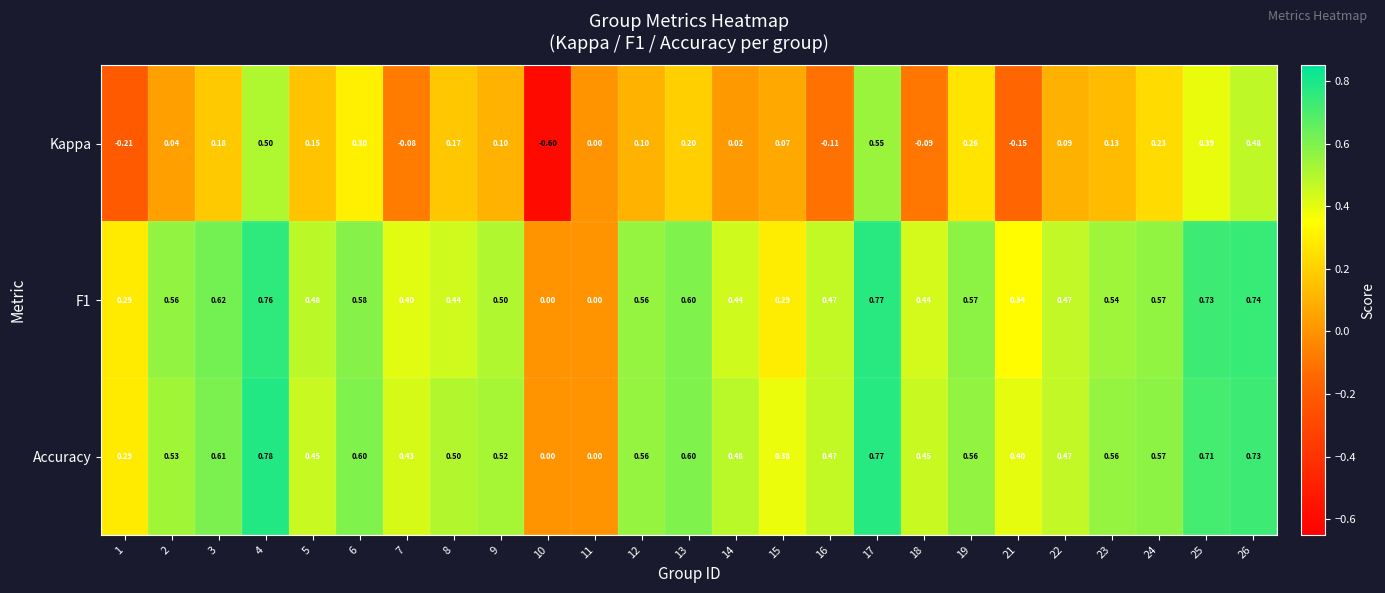

Which series has the largest total across all categories?

Accuracy